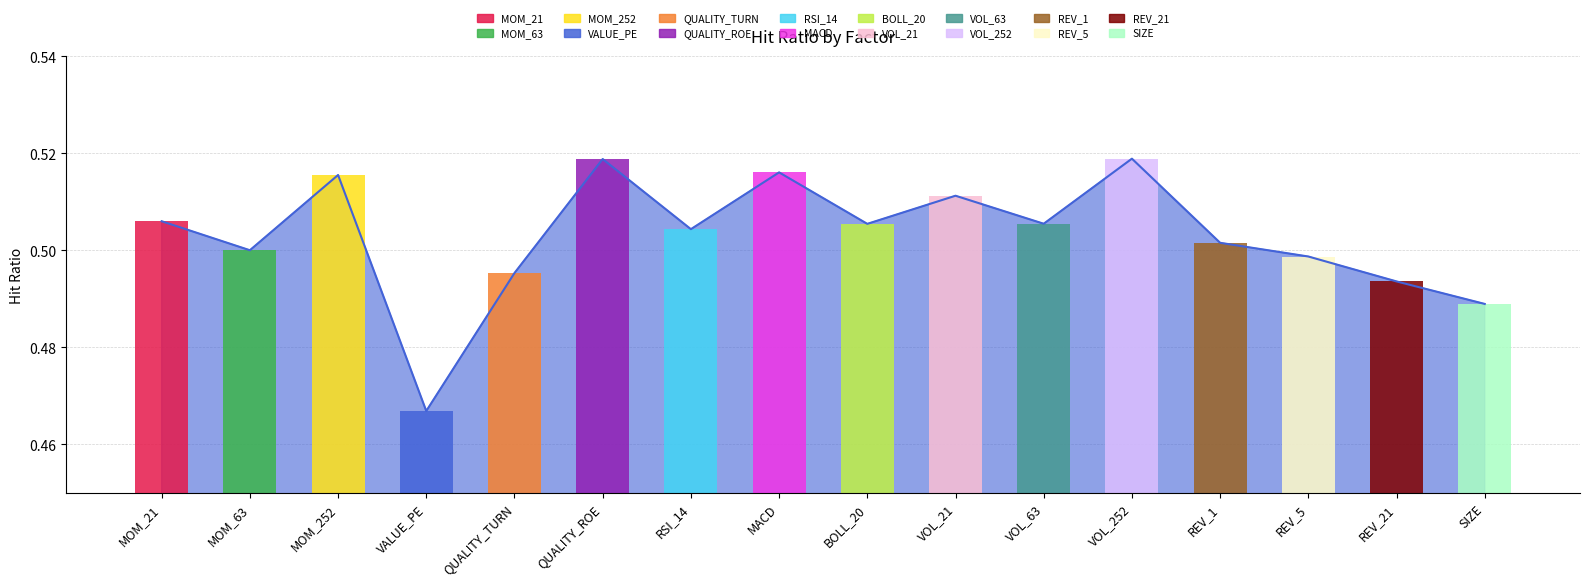

Read the value at REV_1.

0.5